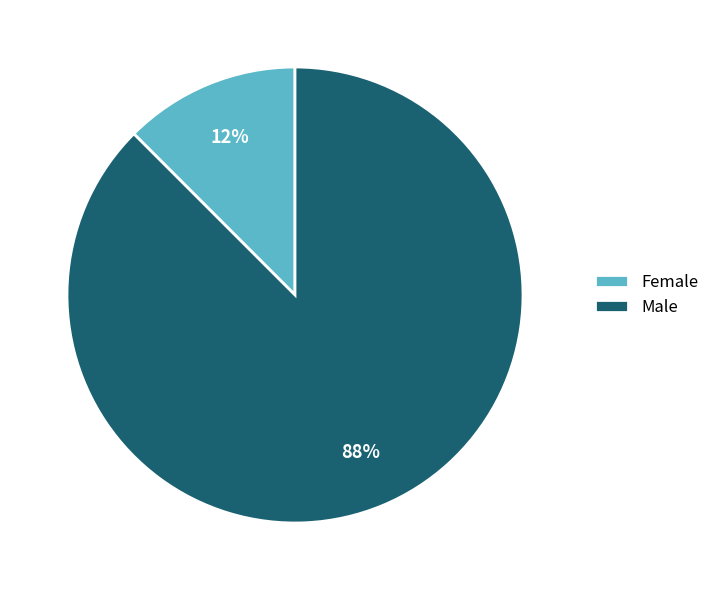

What is the largest slice in the pie chart?

Male